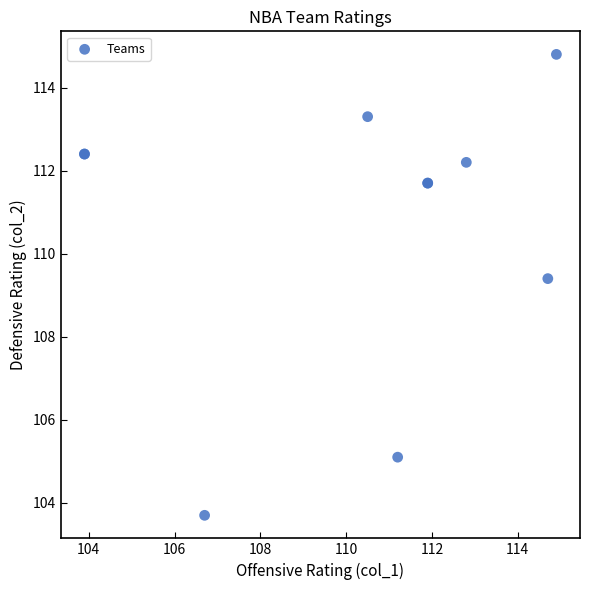

What Y value in the scatter plot is closest to 109?

109.4